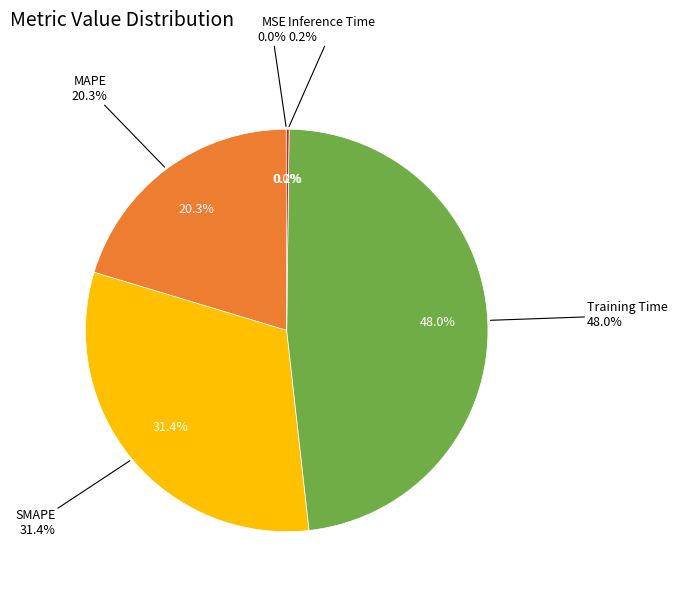

Which slice is the largest?

Training Time